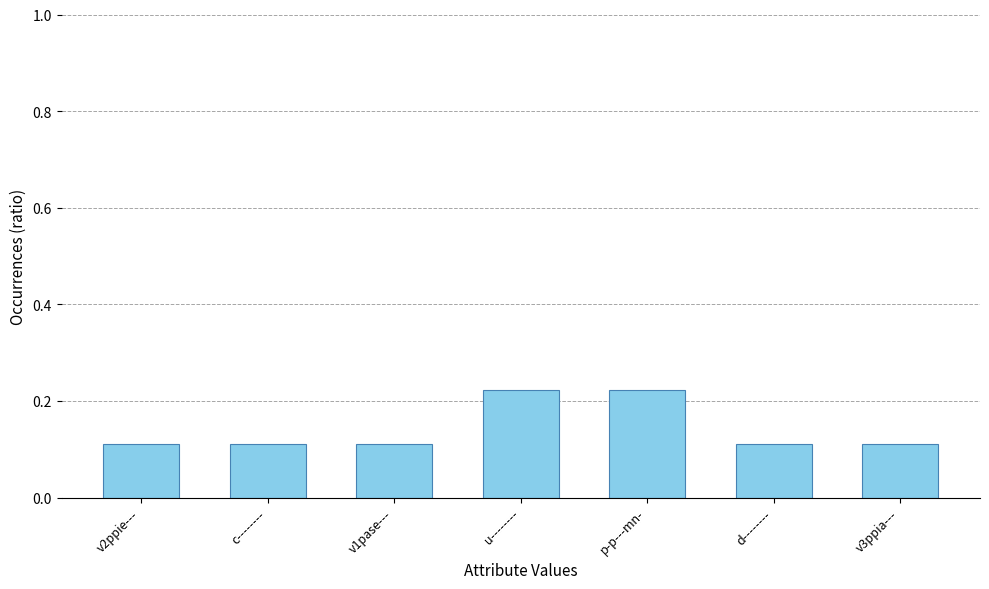

How many bars are there in total?

7